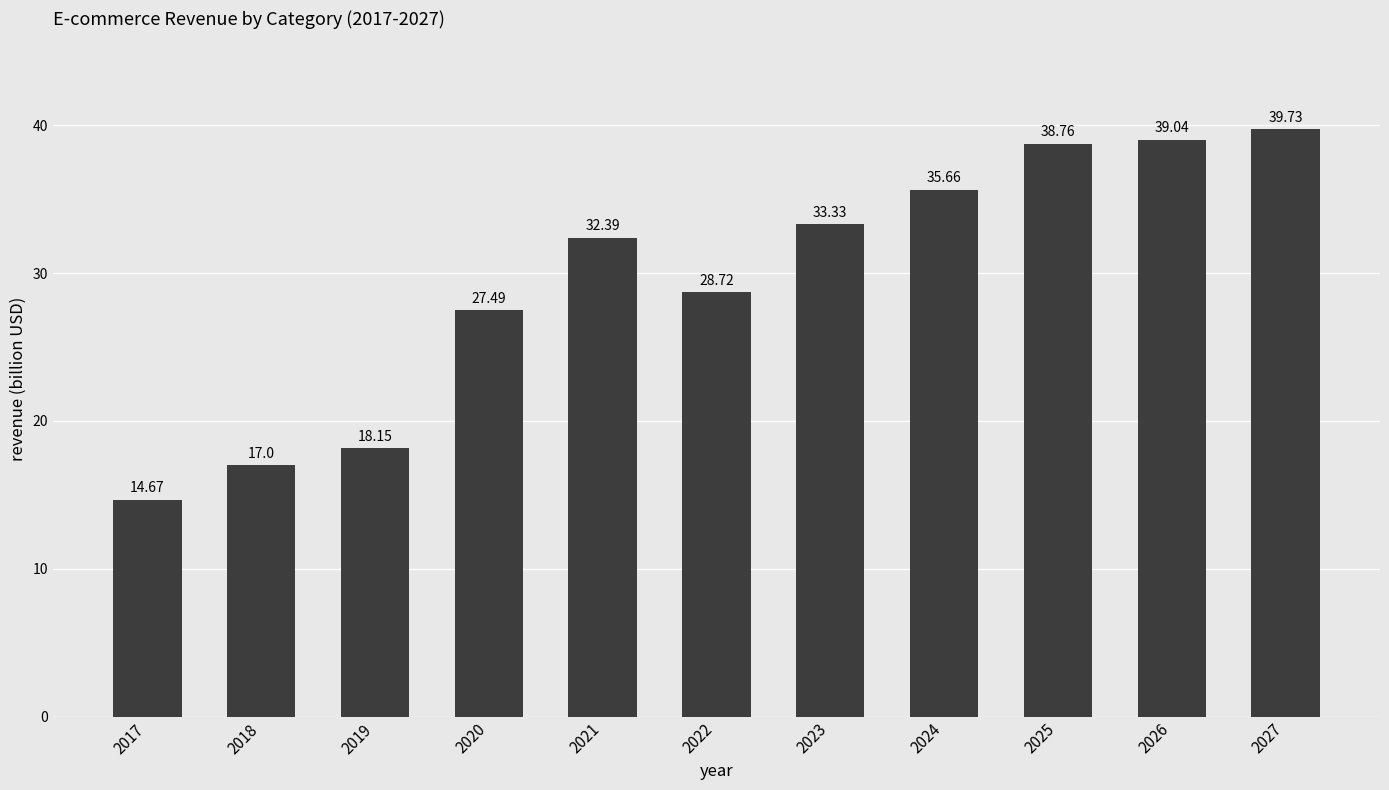

How many distinct data groups are displayed?

1